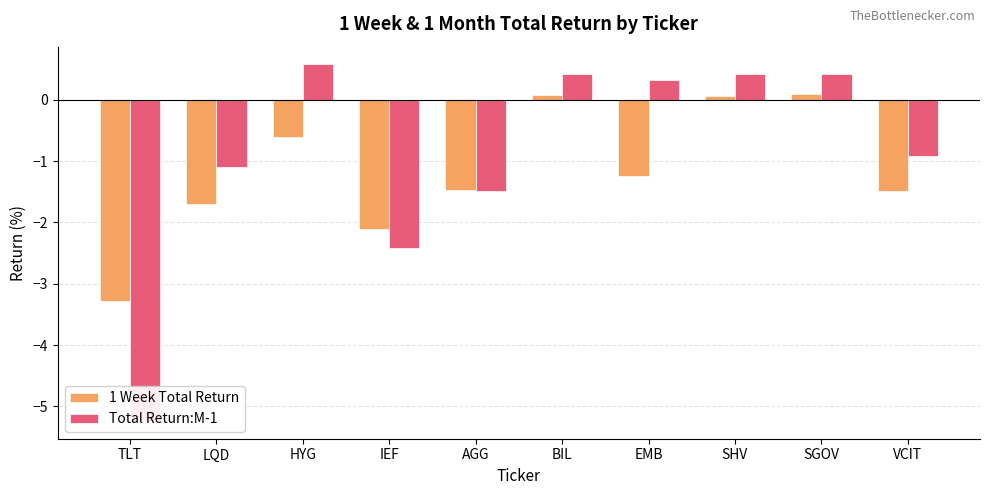

True or false: Total Return:M-1 has a value of 0.5 at EMB.

False